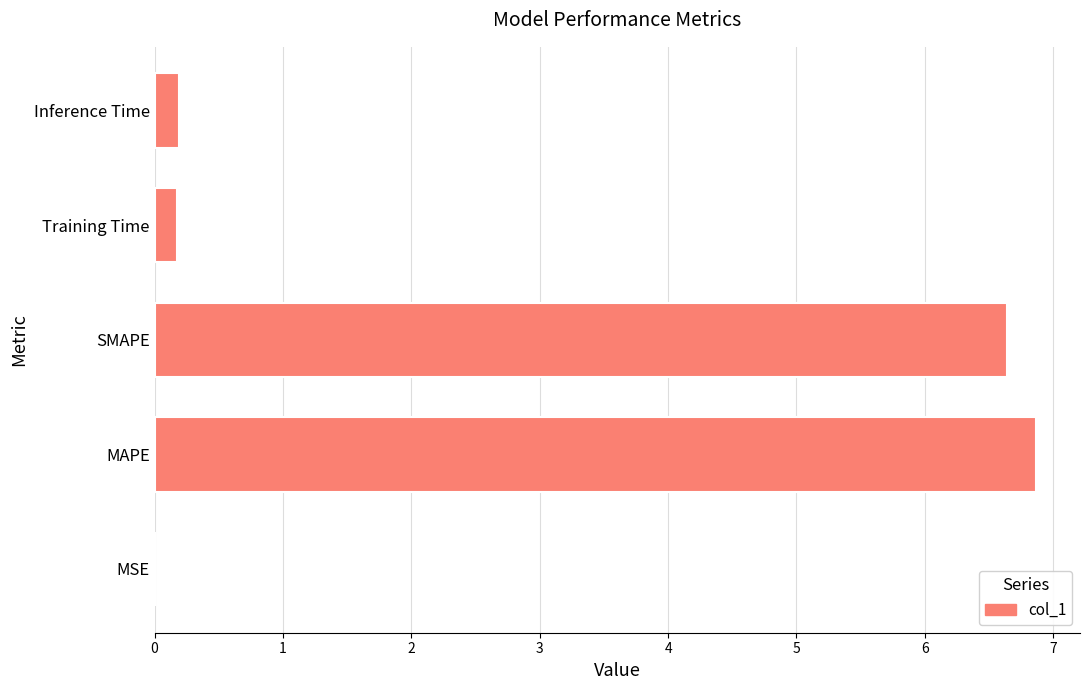

What is the greatest value displayed?

6.9